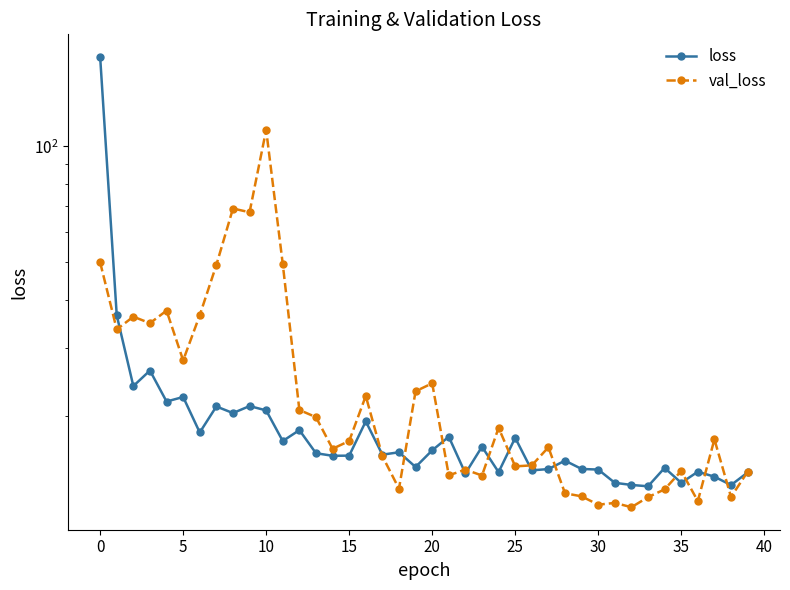

List the series in order of their overall mean, lowest first.

loss, val_loss